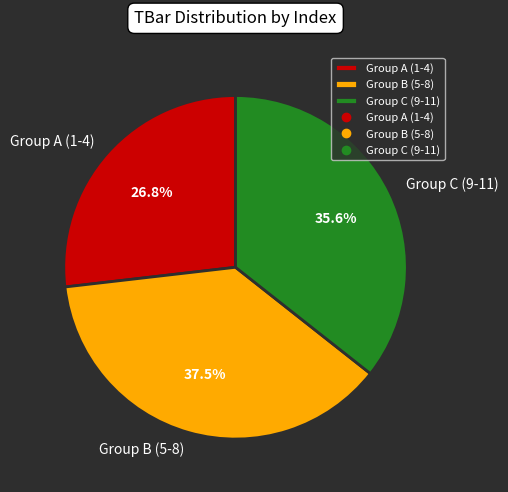

Which category has the smallest portion of the pie?

Group A (1-4)